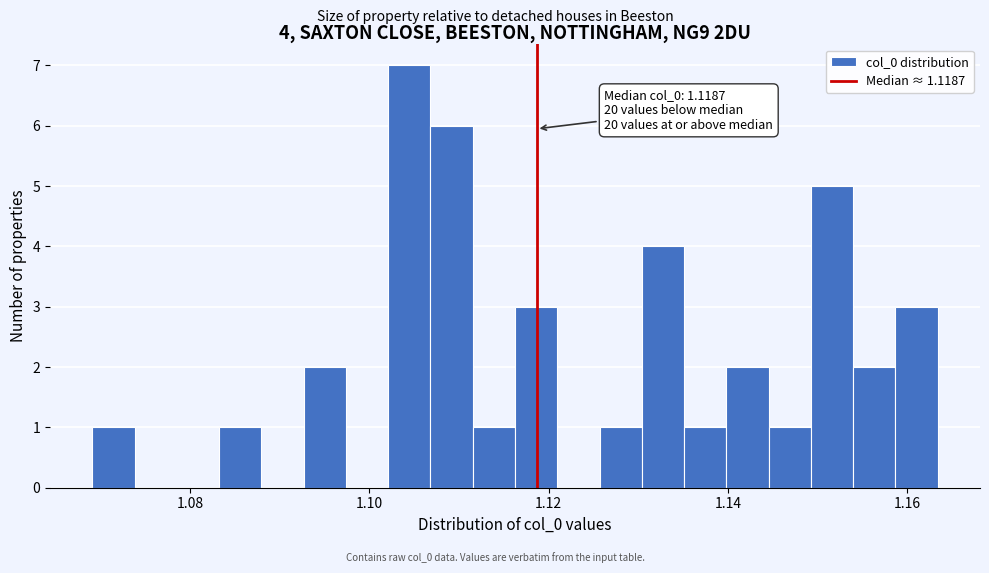

Read against the x-axis, roughly where is the centre of the tallest bar?

1.104